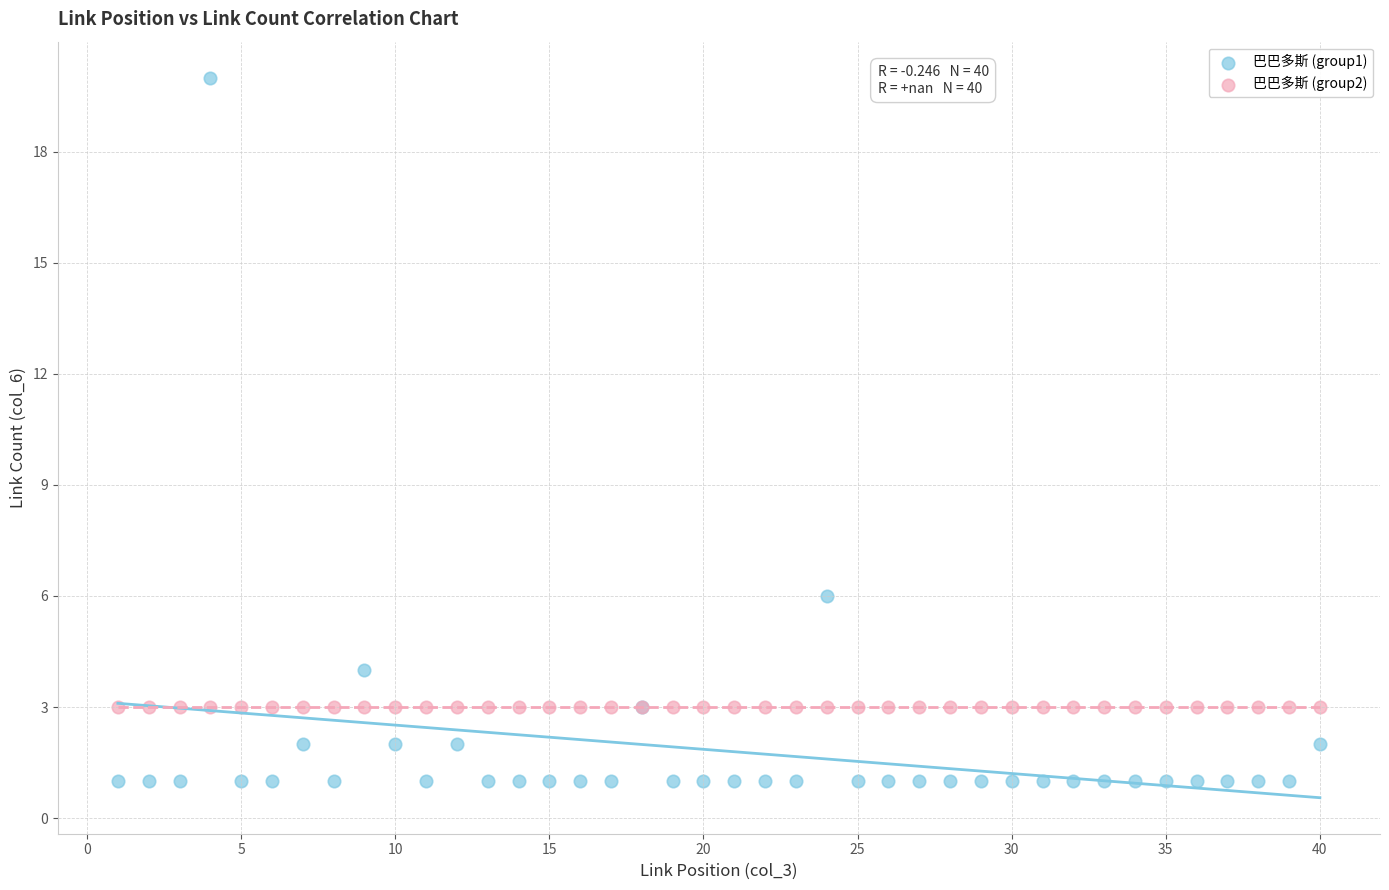

Which series reaches the minimum Y coordinate?

巴巴多斯 (group1)